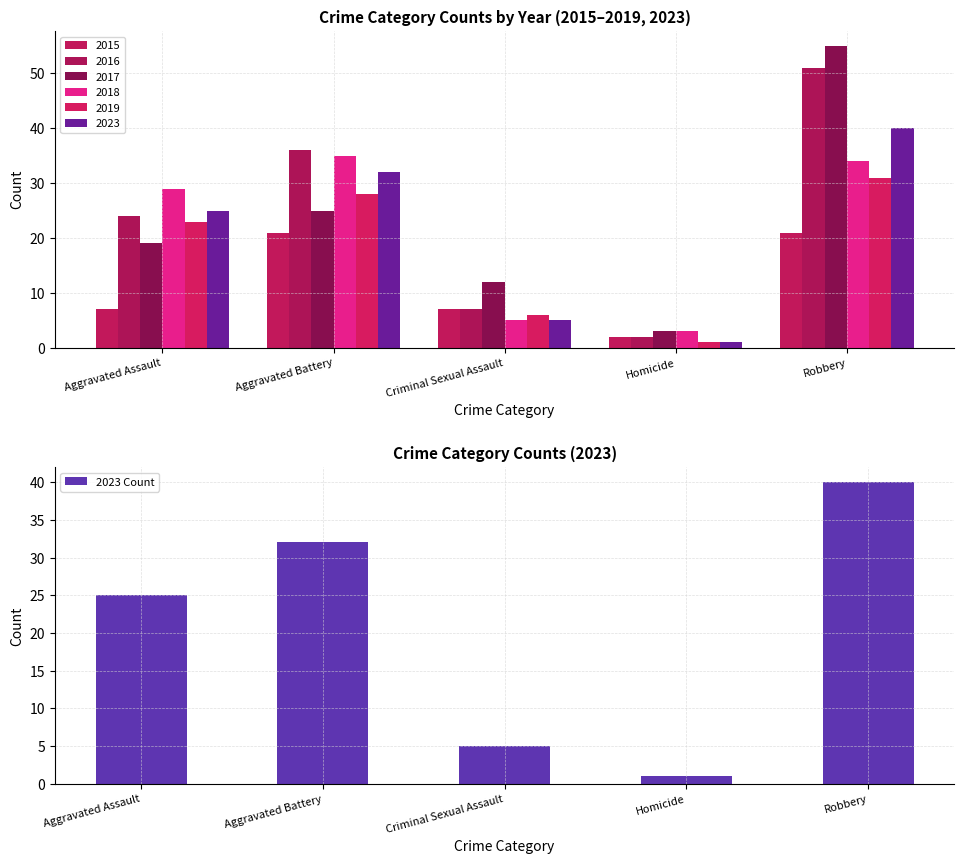

Where does the data first go above 25?

Aggravated Battery